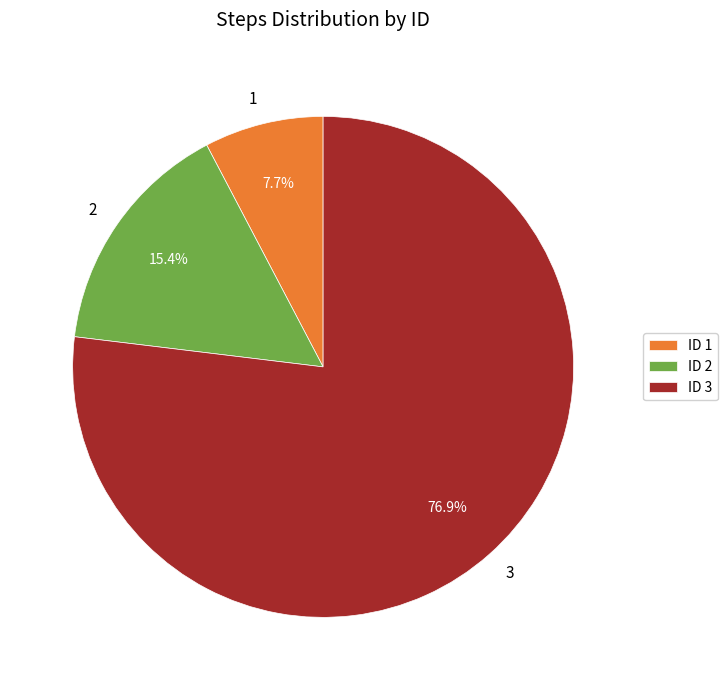

Between 3 and 1, which is larger?

3